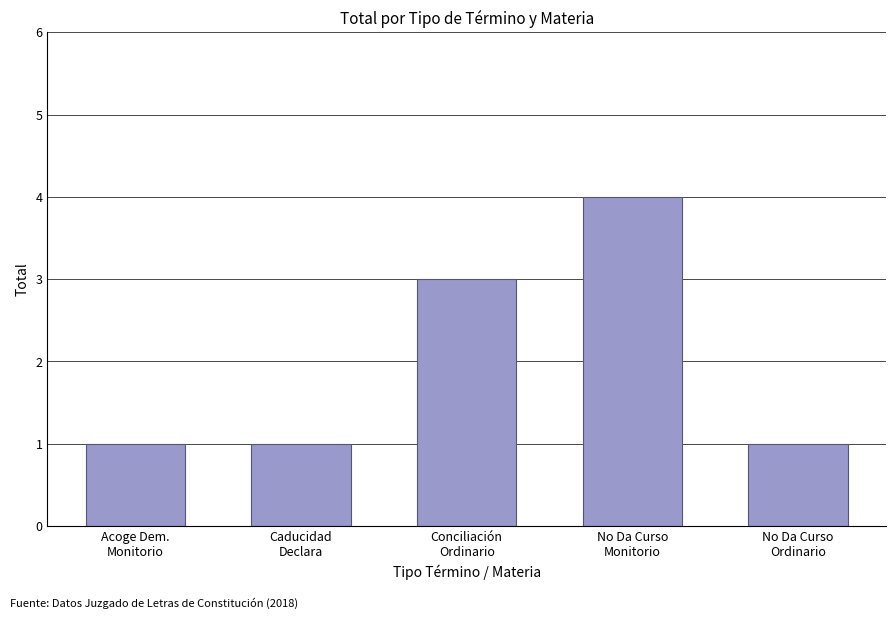

What position from the left is Caducidad
Declara?

2